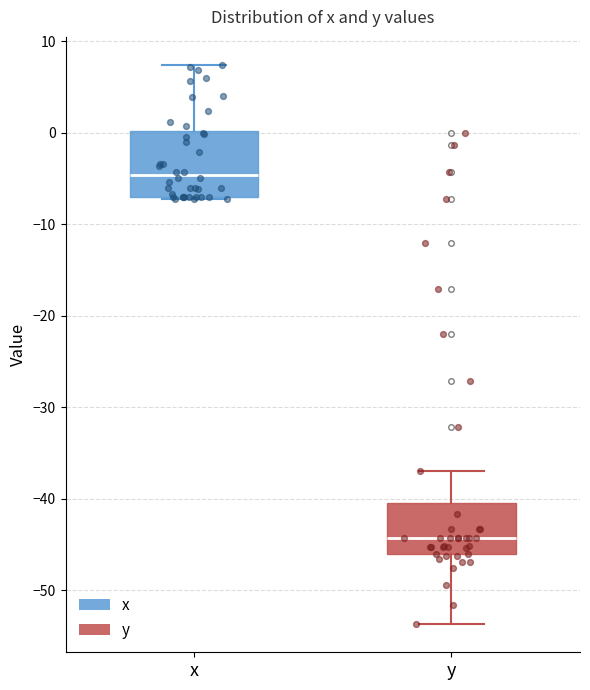

Reading left to right, read every box against the y-axis: the position of its median line, the range the box covers, and the ends of its whiskers. The values are not printed on the chart, so give them approximately, as read against the axis.

x: median -5, box -7 to 0, whiskers -7 to 7
y: median -44, box -46 to -40, whiskers -54 to -37